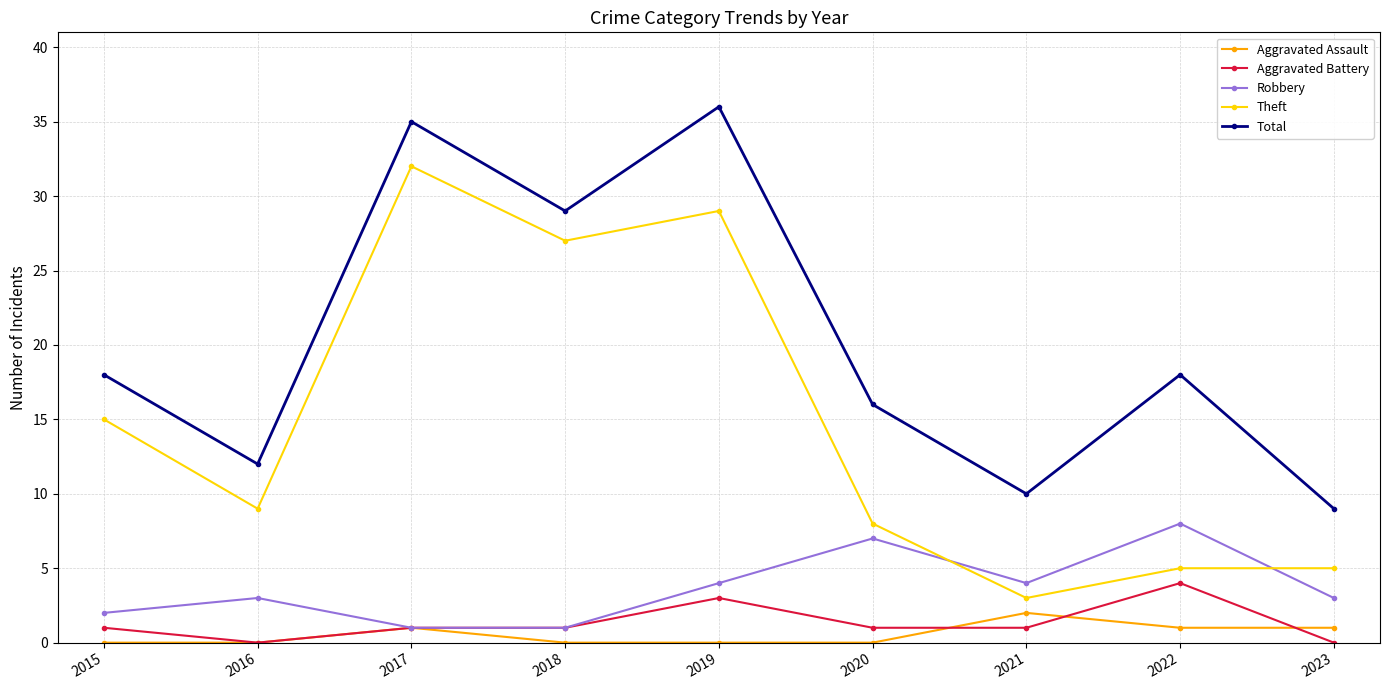

What is the difference between the highest and lowest values at 2015?

18